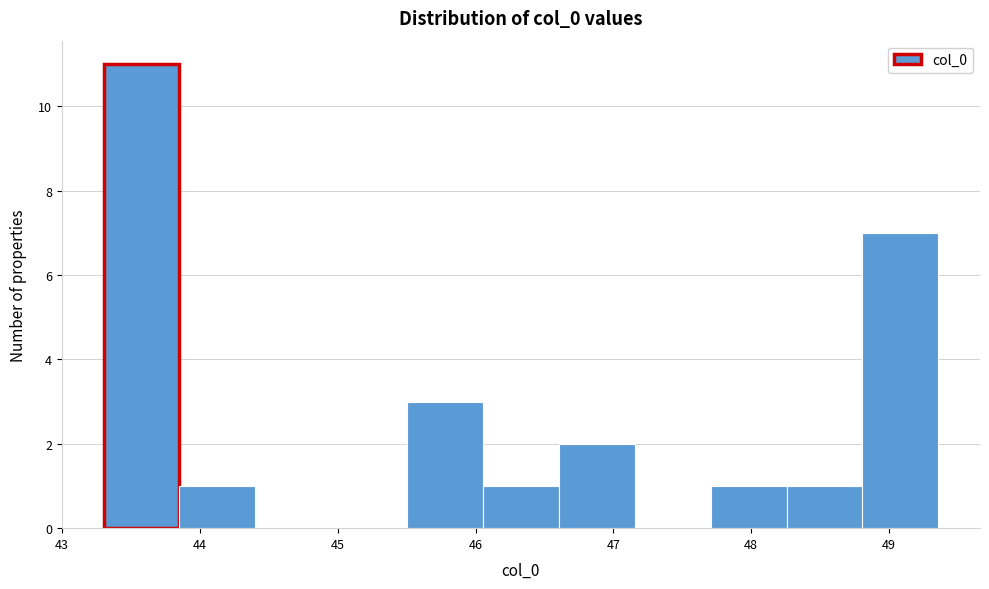

Reading left to right, transcribe this chart: for each bar, give the range it covers on the x-axis and its height. Neither the bar edges nor the heights are printed on the chart, so give them approximately, as read against the axes.

43.3 to 43.9: 11
43.9 to 44.4: 1
44.4 to 45.0: 0
45.0 to 45.5: 0
45.5 to 46.1: 3
46.1 to 46.6: 1
46.6 to 47.2: 2
47.2 to 47.7: 0
47.7 to 48.3: 1
48.3 to 48.8: 1
48.8 to 49.4: 7